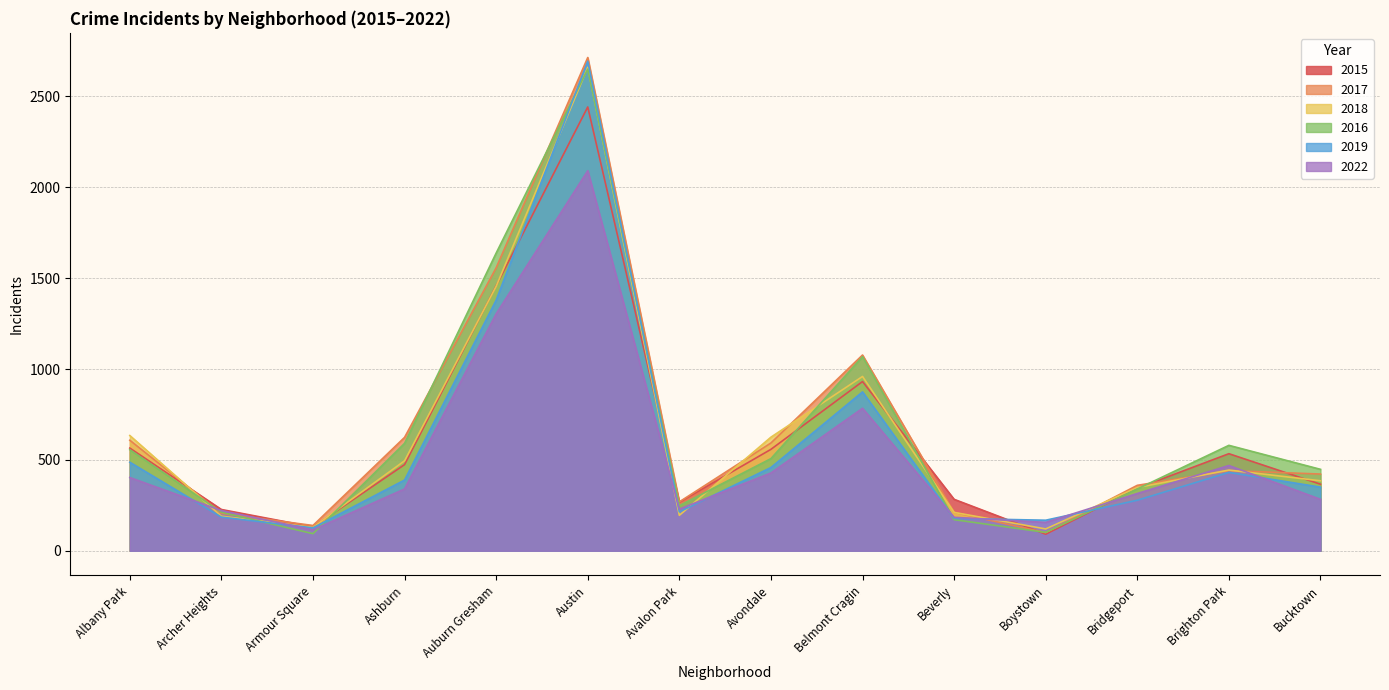

Which series has the widest spread of values?

2017